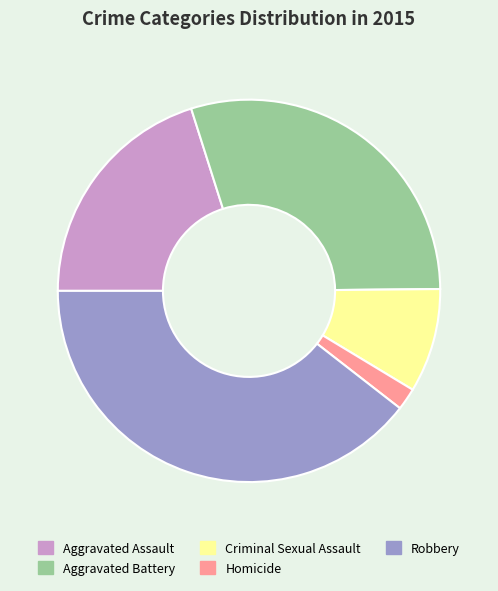

Is there any slice that represents more than half of the pie?

No